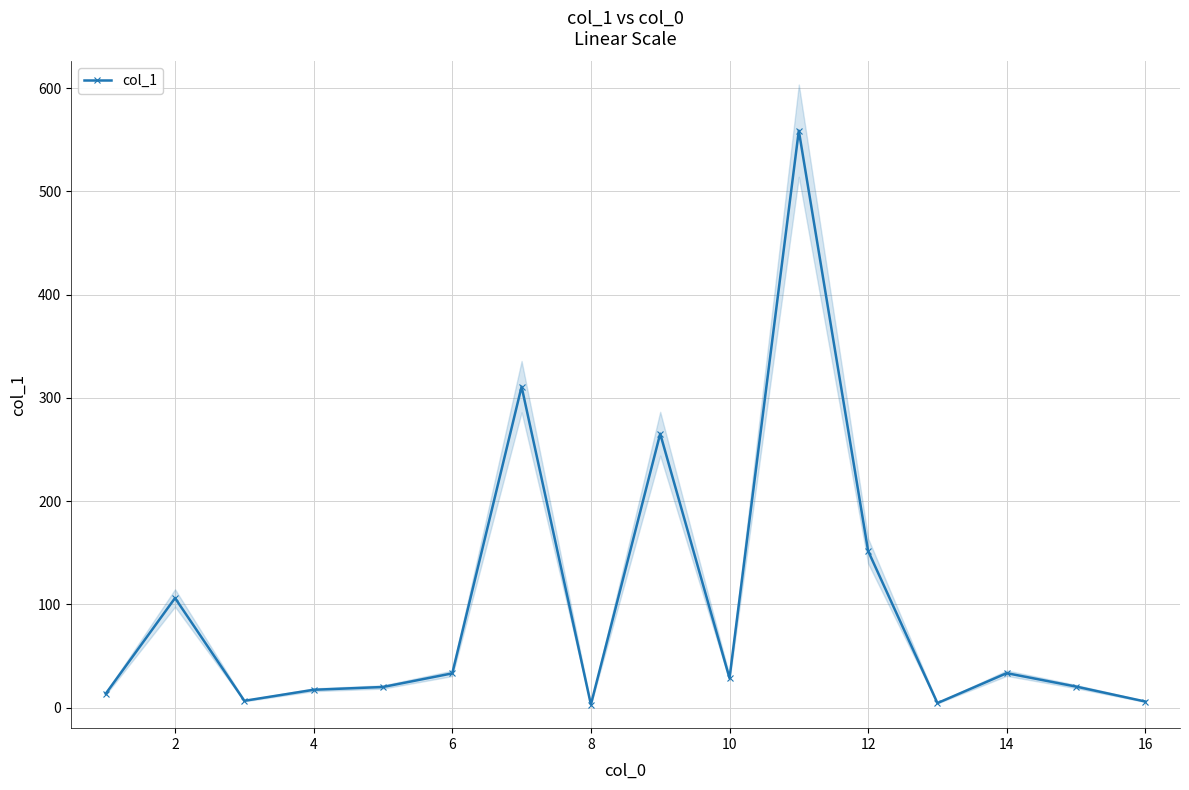

Is it true that col_1 equals 5.8 at 16?

True